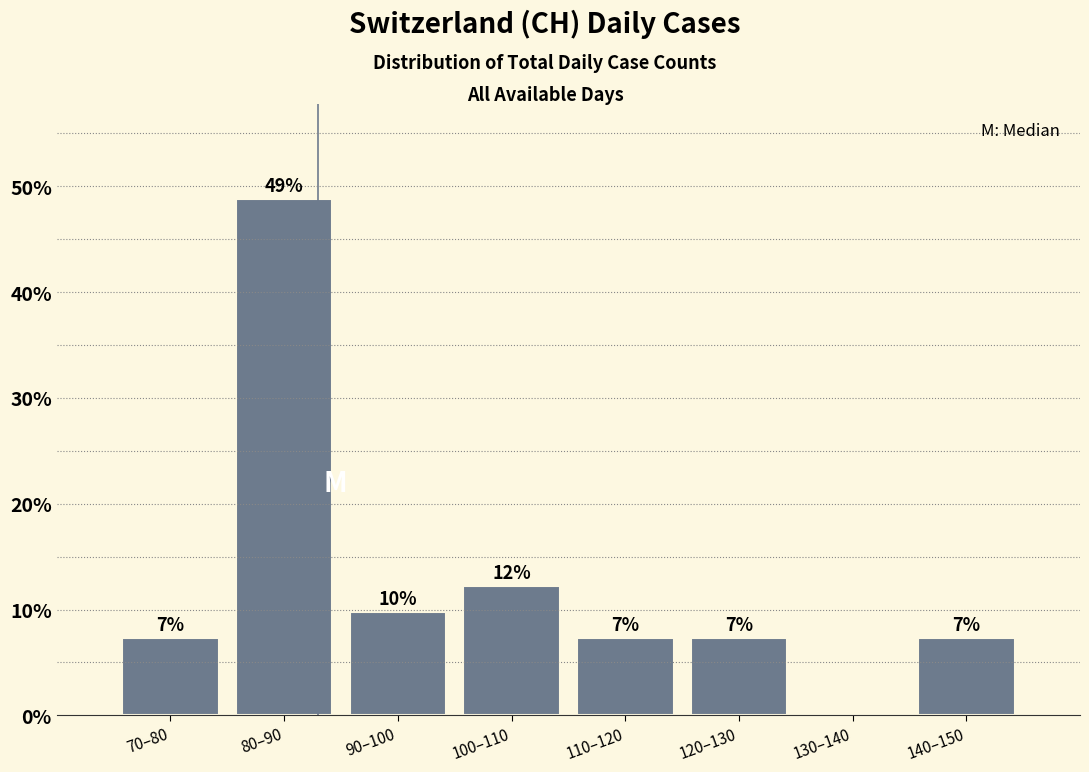

Are the bars horizontal?

No